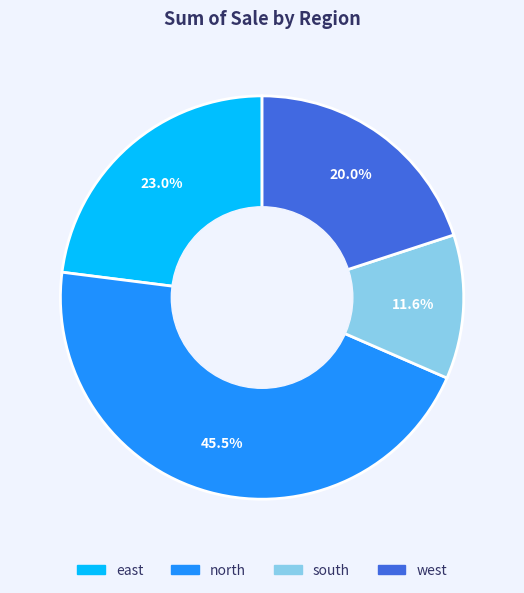

Between south and west, which is larger?

west